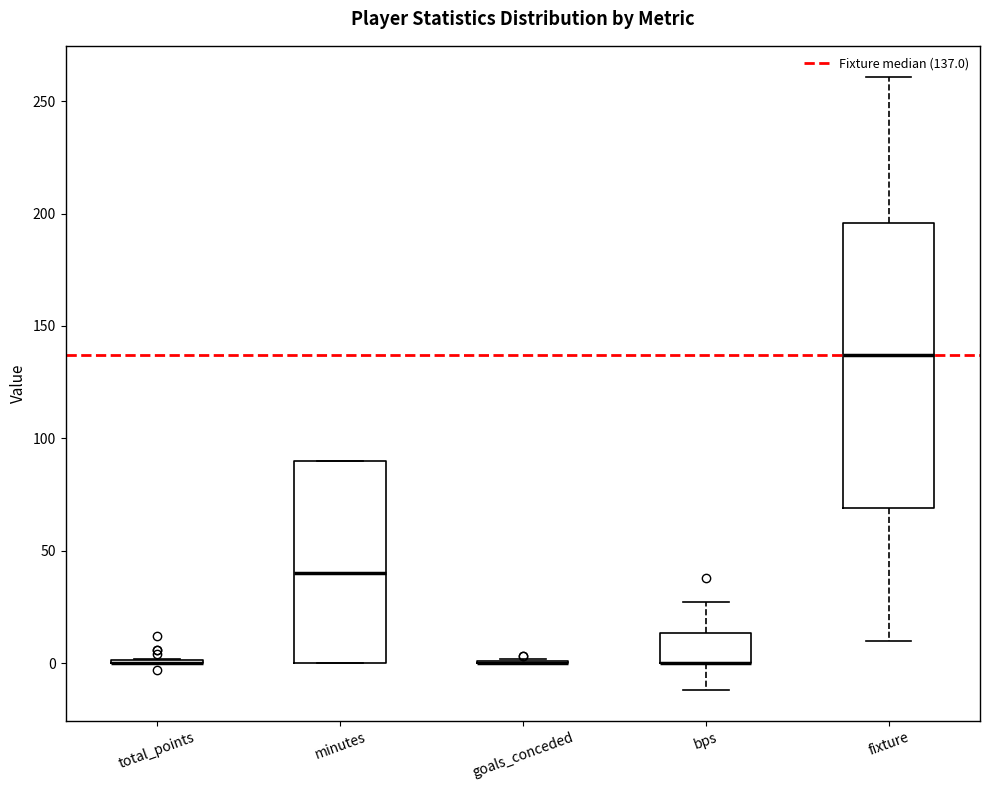

Reading left to right, transcribe this box plot: for each box, give where its median line is, the range the box spans, and where its two whiskers end, as read against the y-axis. The values are not printed on the chart, so give them approximately, as read against the axis.

total_points: box collapsed to a line at 0, whiskers 0 to 0
minutes: median 40, box 0 to 90, whiskers 0 to 90
goals_conceded: box collapsed to a line at 0, whiskers 0 to 0
bps: median 0 (drawn on the box's lower edge), box 0 to 15, whiskers -10 to 25
fixture: median 135, box 70 to 195, whiskers 10 to 260